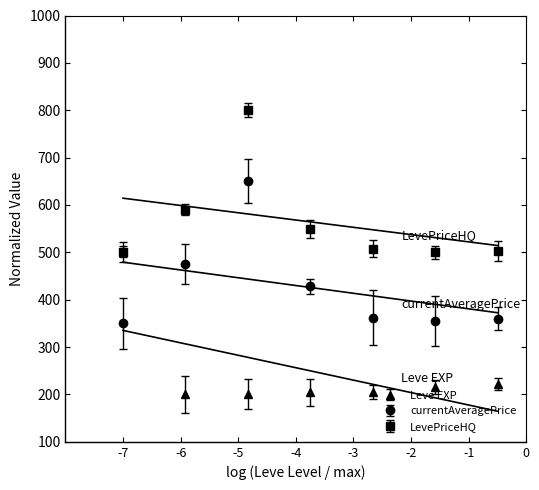

Reading left to right, what are all the values shown in this chart?

Leve EXP: 500.0	200.0	201.0	204.4	205.4	216.4	222.1
currentAveragePrice: 350.0	475.1	650.0	428.6	362.4	355.4	359.8
LevePriceHQ: 501.0	589.9	800.0	548.7	508.1	500.0	502.9